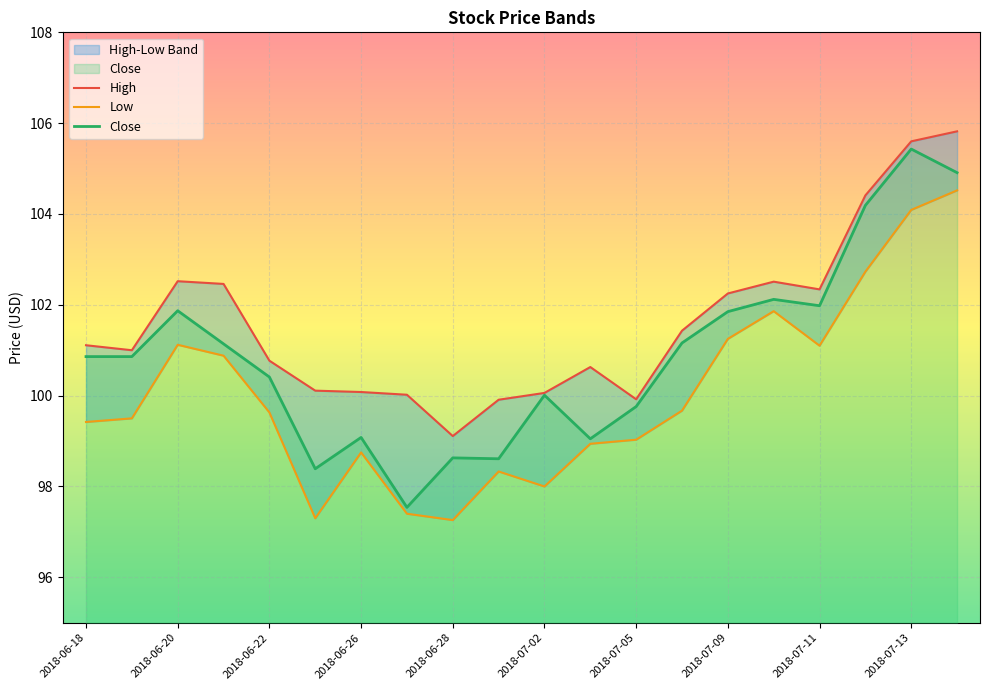

Which series has the largest total across all categories?

High